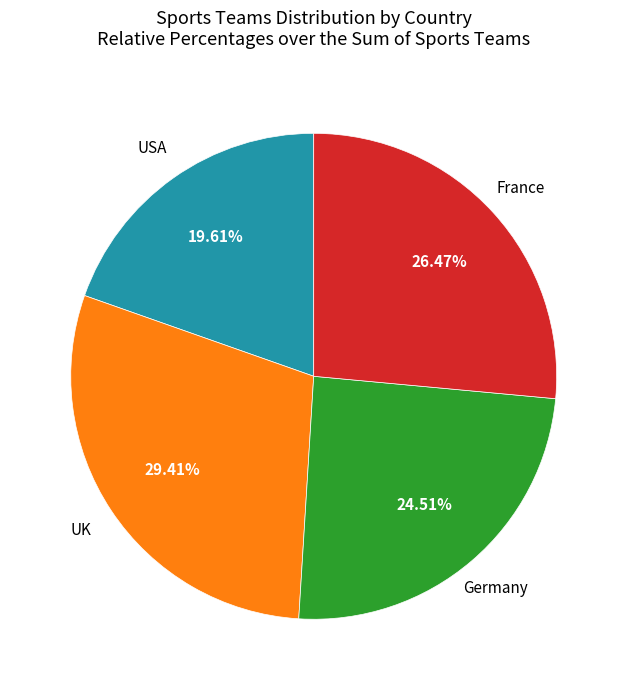

True or false: Germany accounts for 12% of the total.

False